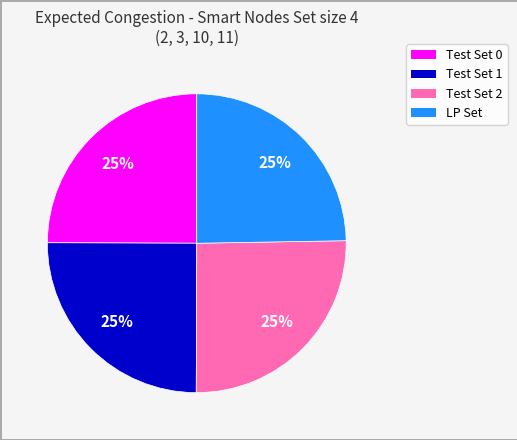

Does Test Set 0 represent more than half of the total?

No